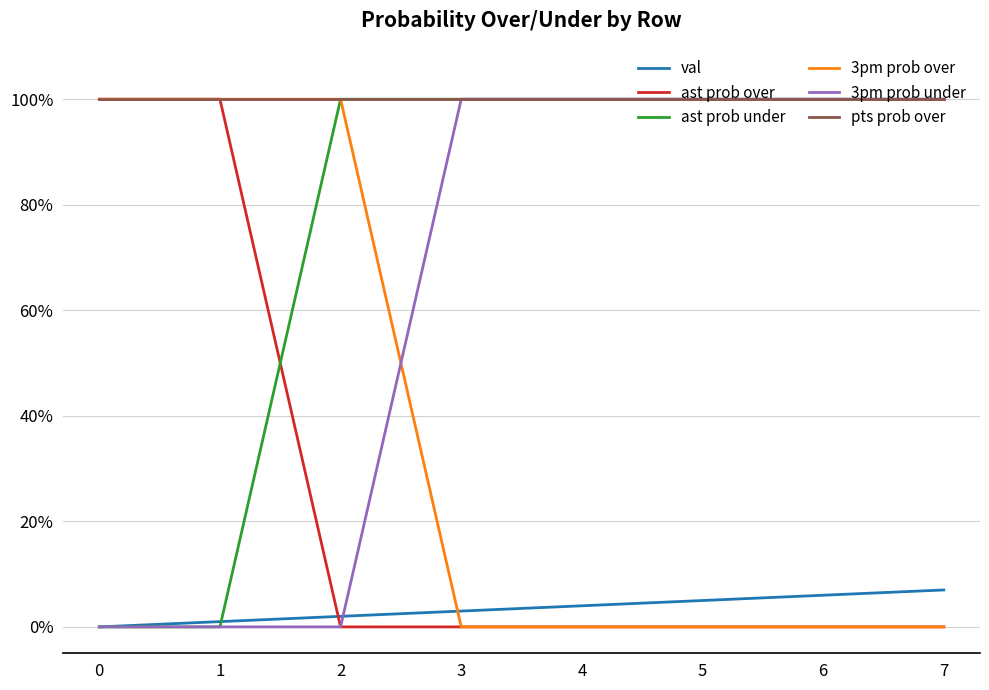

After their last crossing, which series has the higher values: 3pm prob over or val?

val